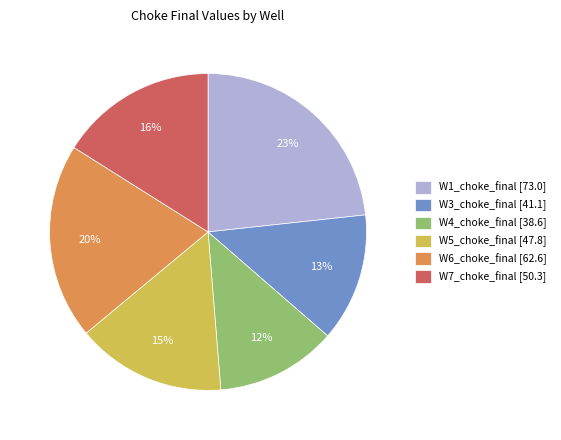

To the nearest percent, what is the average slice percentage?

17%